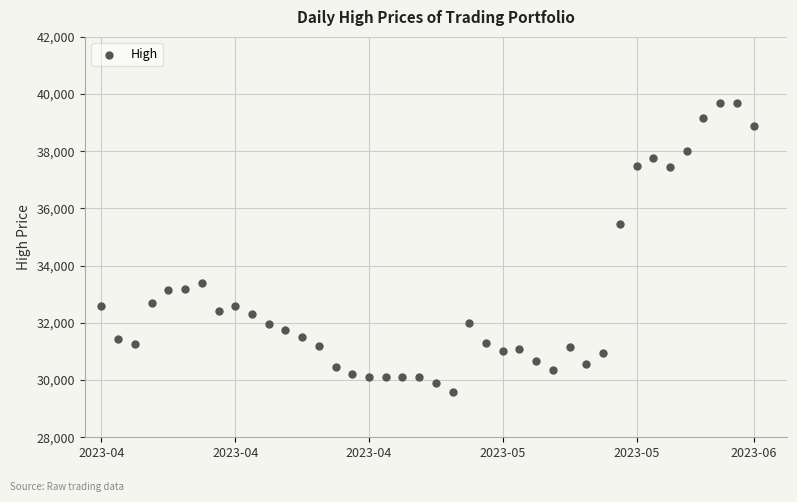

What is the range of Y values (max minus min)?

10100